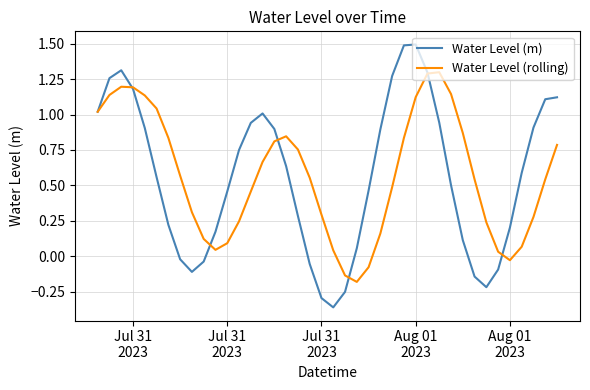

What is the difference between the maximum and minimum values in the Water Level (m) series?

1.9